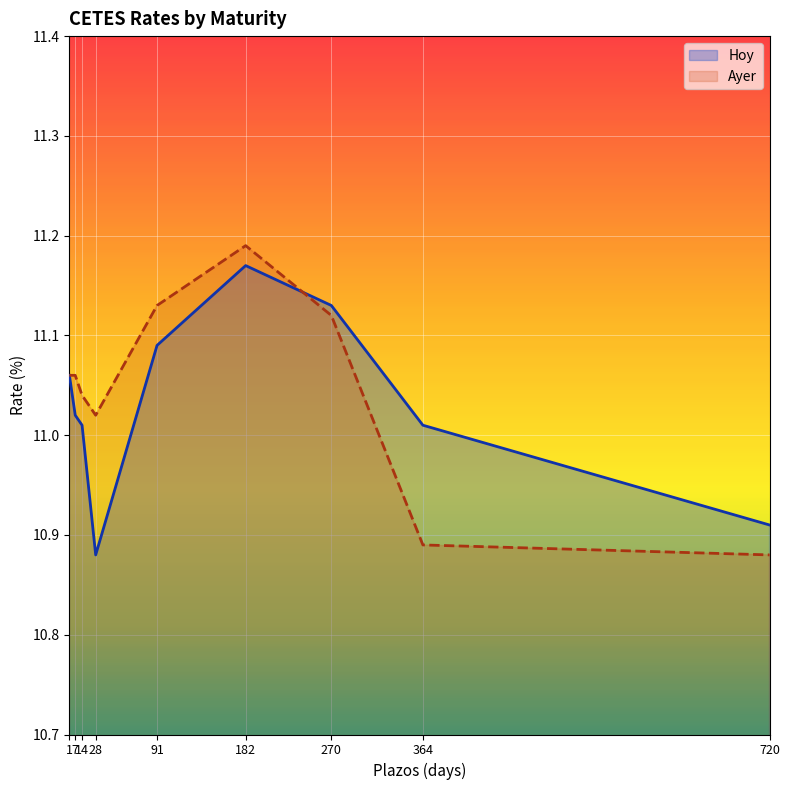

Reading right to left, extract all data points from this chart.

Hoy: 720=10.9	364=11.0	270=11.1	182=11.2	91=11.1	28=10.9	14=11.0	7=11.0	1=11.1
Ayer: 720=10.9	364=10.9	270=11.1	182=11.2	91=11.1	28=11.0	14=11.0	7=11.1	1=11.1